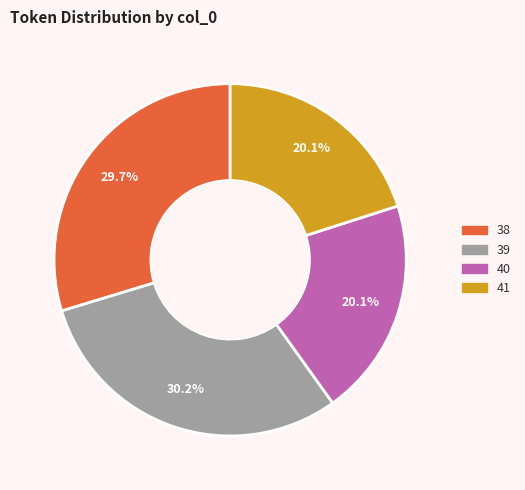

Is there any slice that represents more than half of the pie?

No